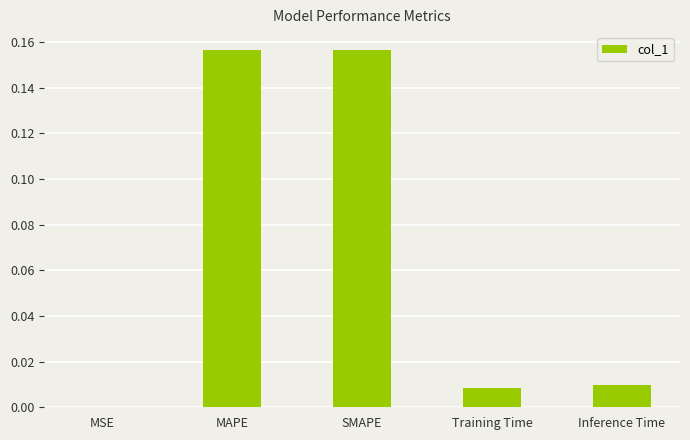

Are the bars grouped side by side (vs. stacked)?

No